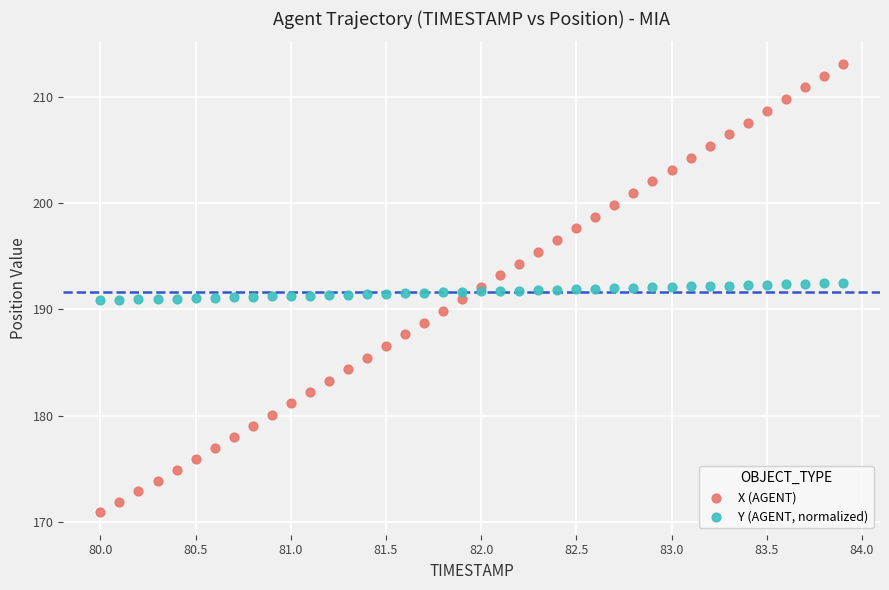

Which series has the widest spread of Y values?

X (AGENT)